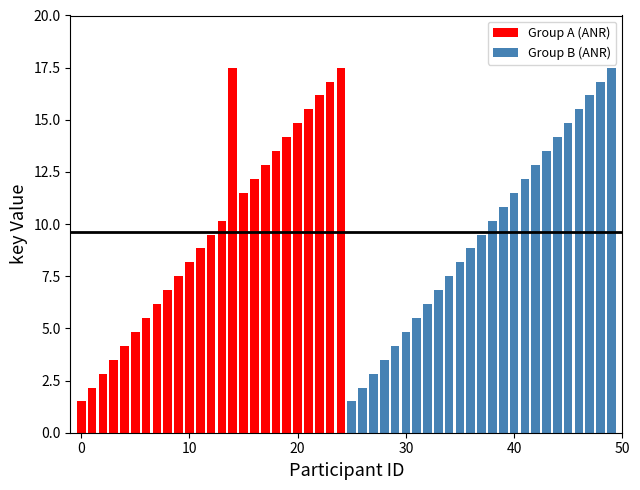

Does the chart contain stacked bars?

No